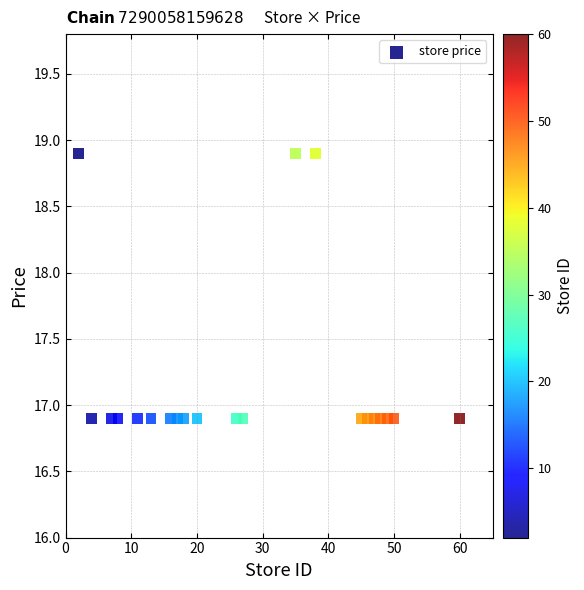

What is the range of Y values (max minus min)?

2.0